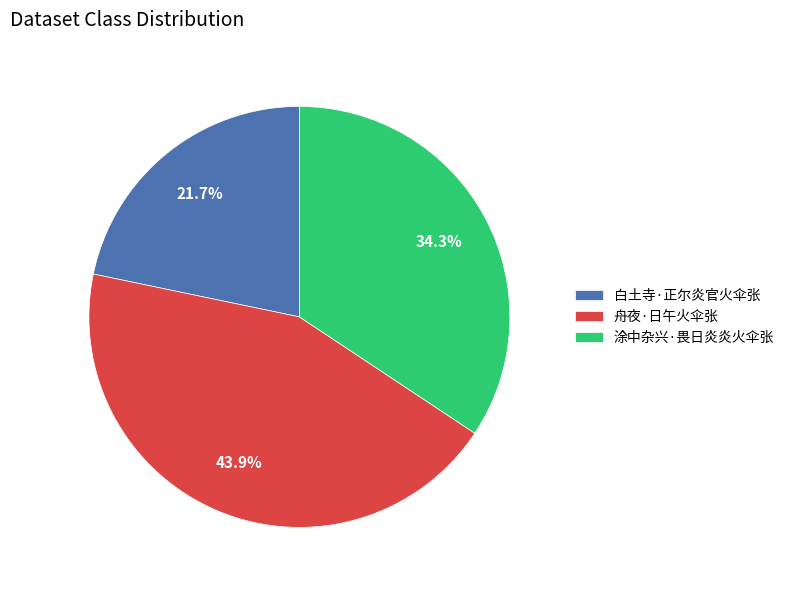

Count the number of slices in the pie.

3